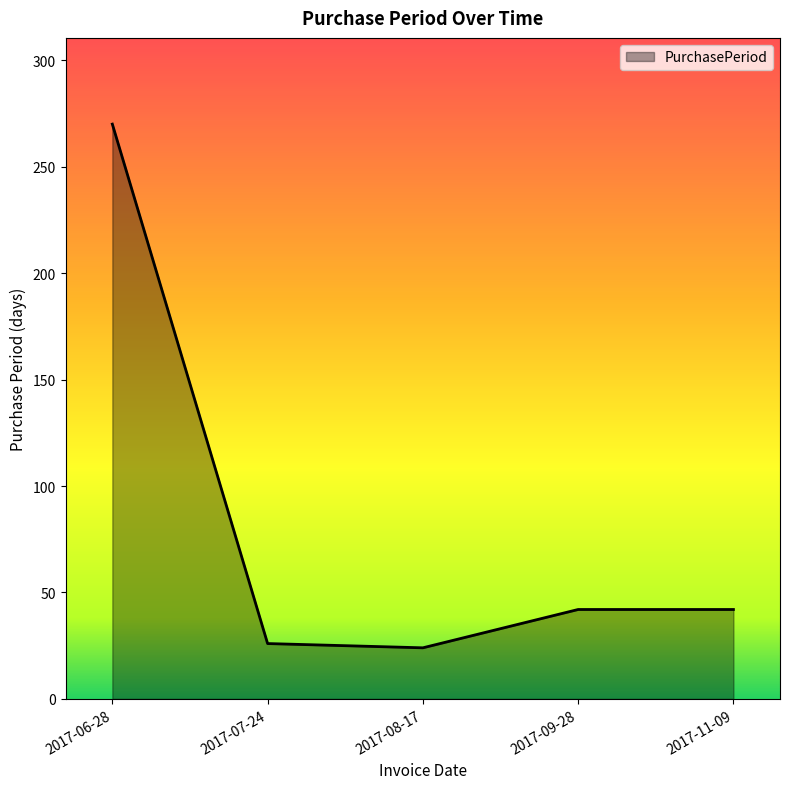

Reading left to right, list all the values displayed in this chart.

2017-06-28=270	2017-07-24=26	2017-08-17=24	2017-09-28=42	2017-11-09=42